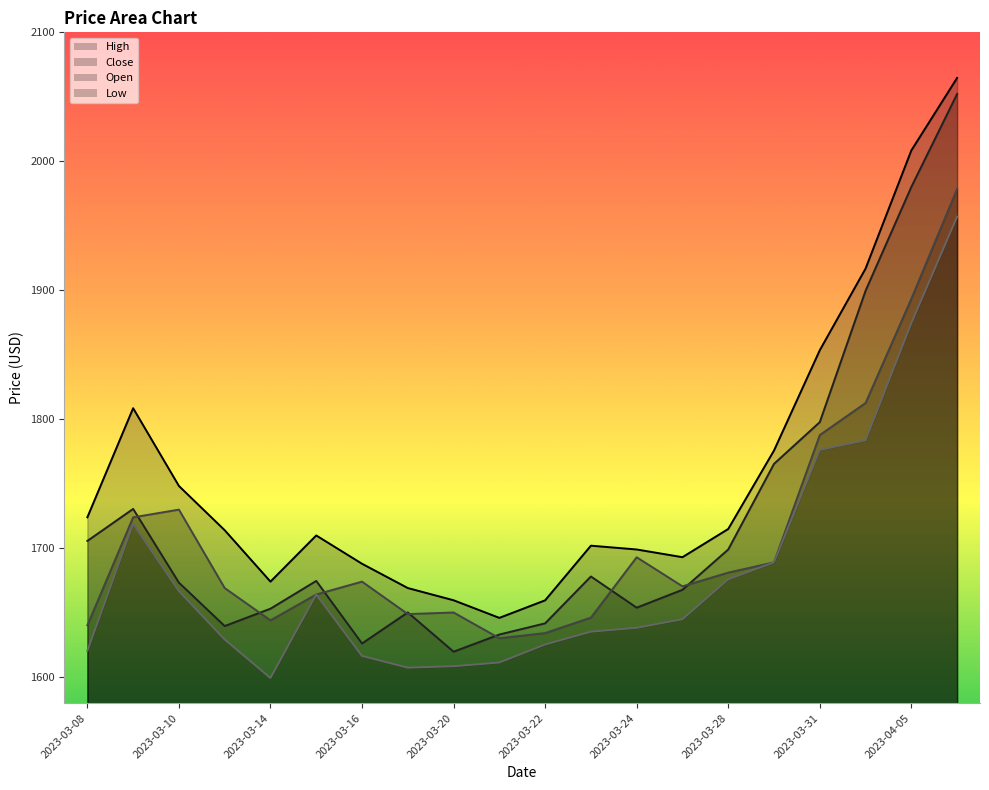

What is the difference between the second highest and second lowest values in the Close series?

353.9